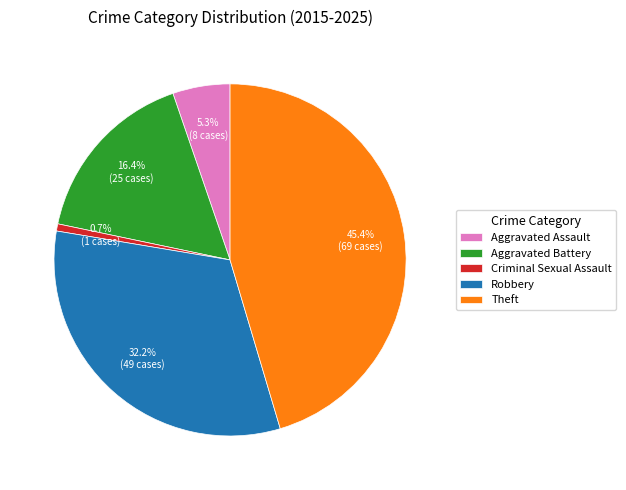

True or false: Theft accounts for 37% of the total.

False